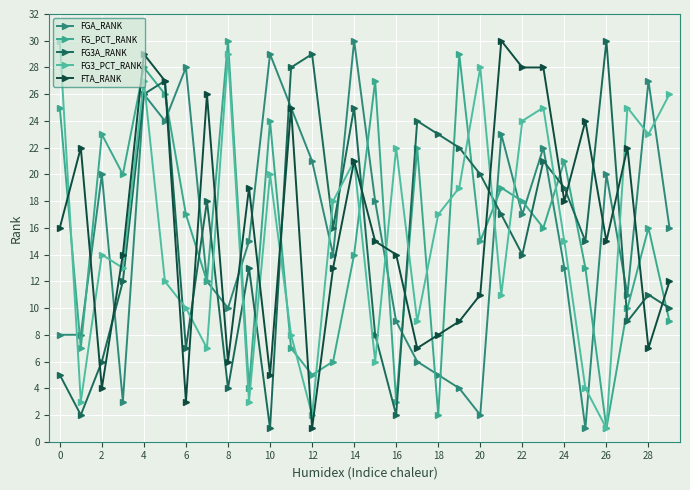

How many categories are shown in the chart?

30